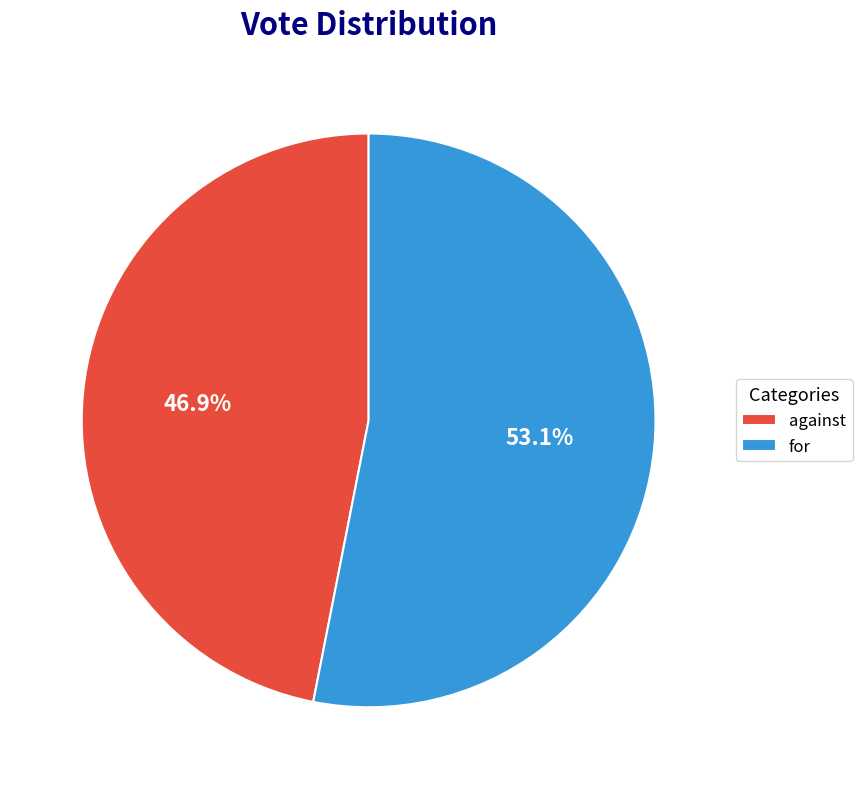

To the nearest percent, what is the average slice percentage?

50%